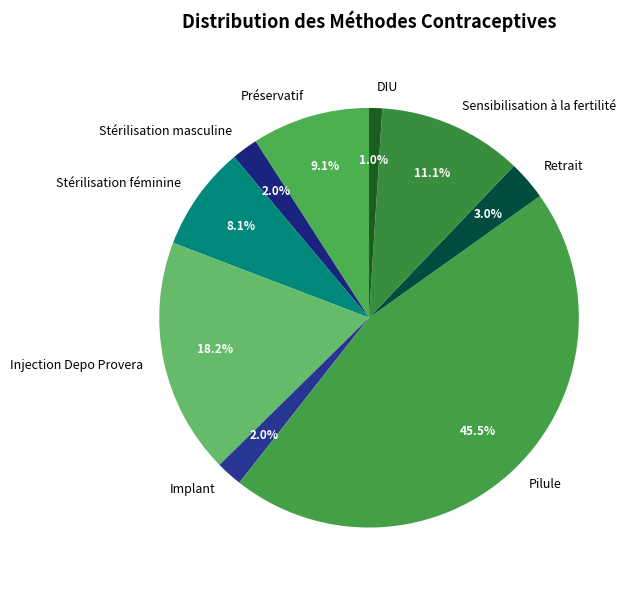

Count the number of slices in the pie.

9